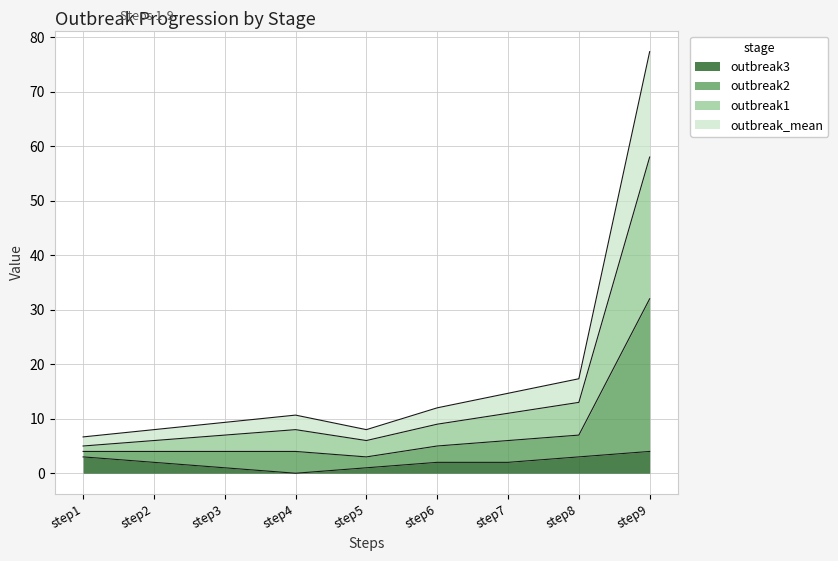

Where is outbreak_mean nearest to the value 17?

step8